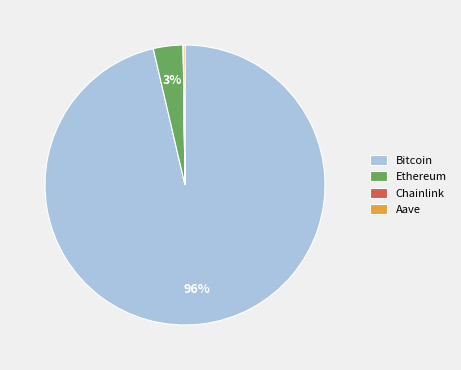

Which category accounts for the majority?

Bitcoin